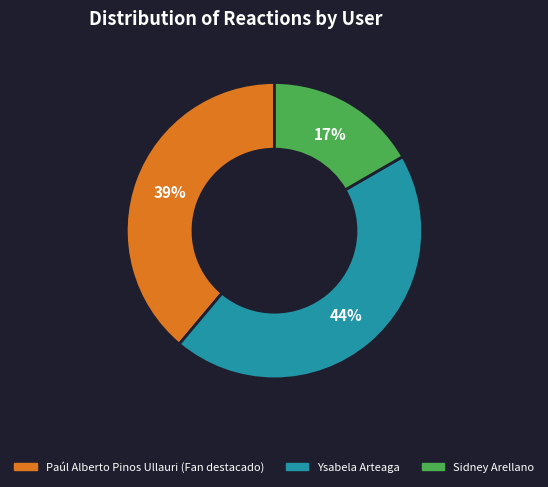

What percentage is the Paúl Alberto Pinos Ullauri (Fan destacado) slice, to the nearest percent?

39%